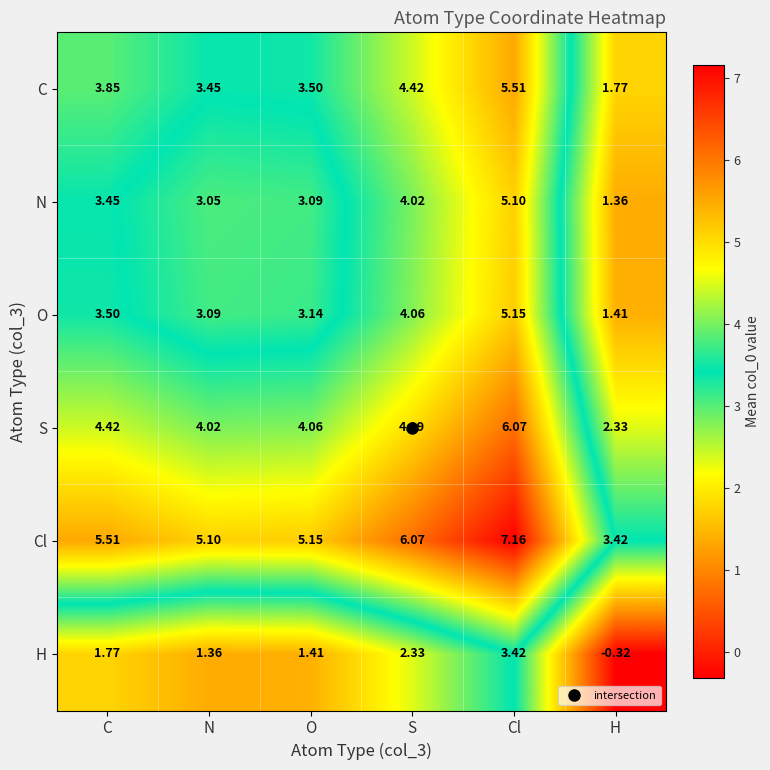

Which label corresponds to the smallest value in the chart?

H